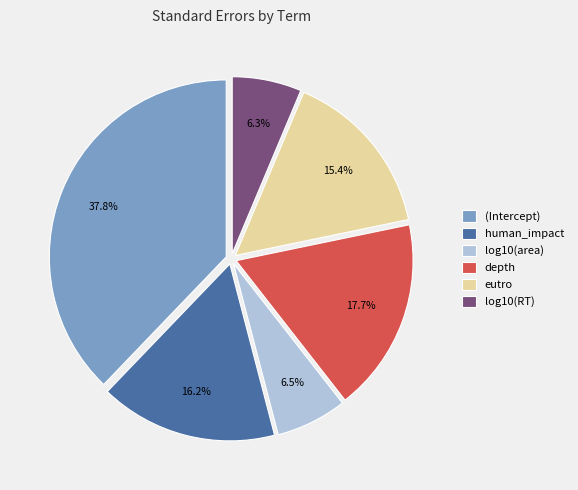

What is the largest slice in the pie chart?

(Intercept)